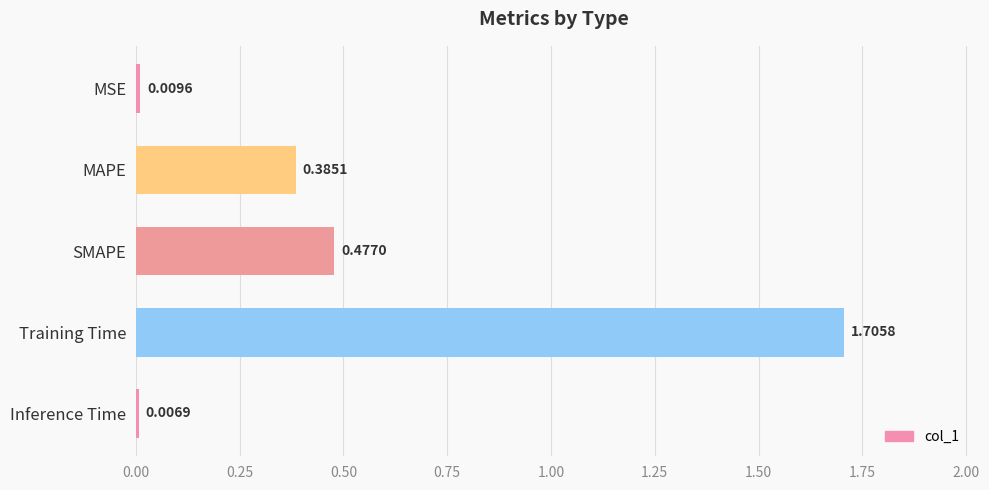

What is the change in value from Training Time to Inference Time?

-1.7